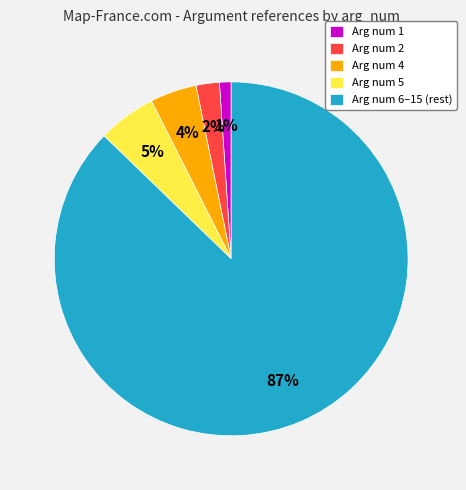

To the nearest percent, what is the average slice percentage?

20%